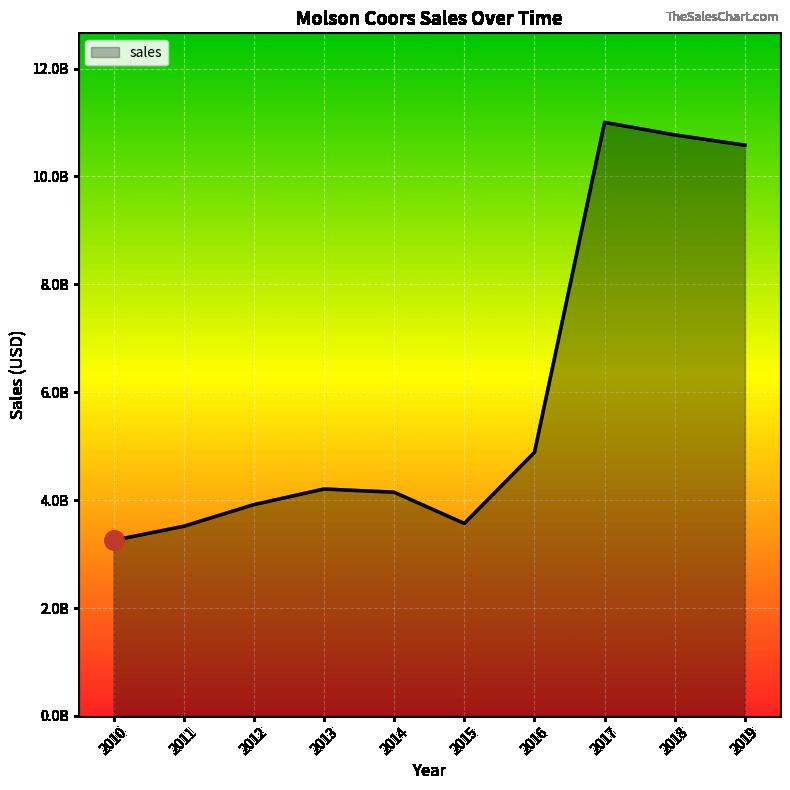

The chart shows a value of 3916500000.0 at 2012. True or false?

True